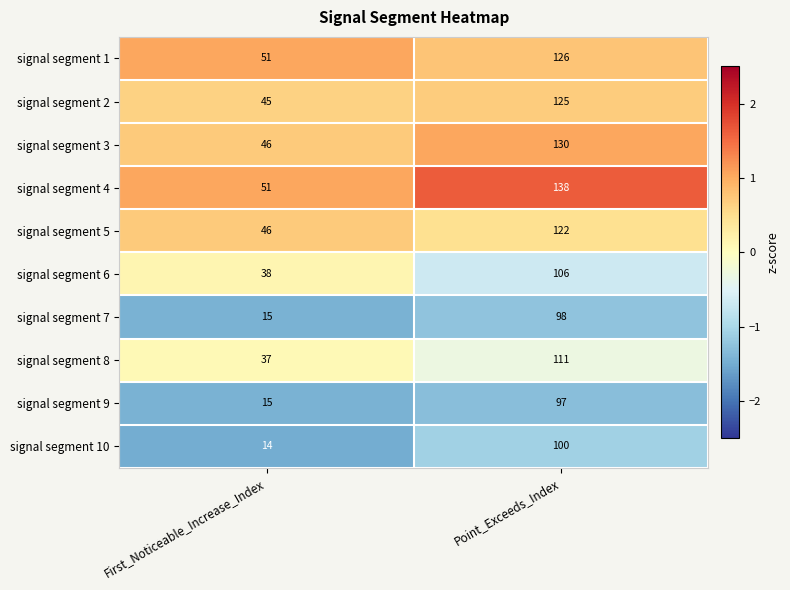

How many series are shown in this chart?

10